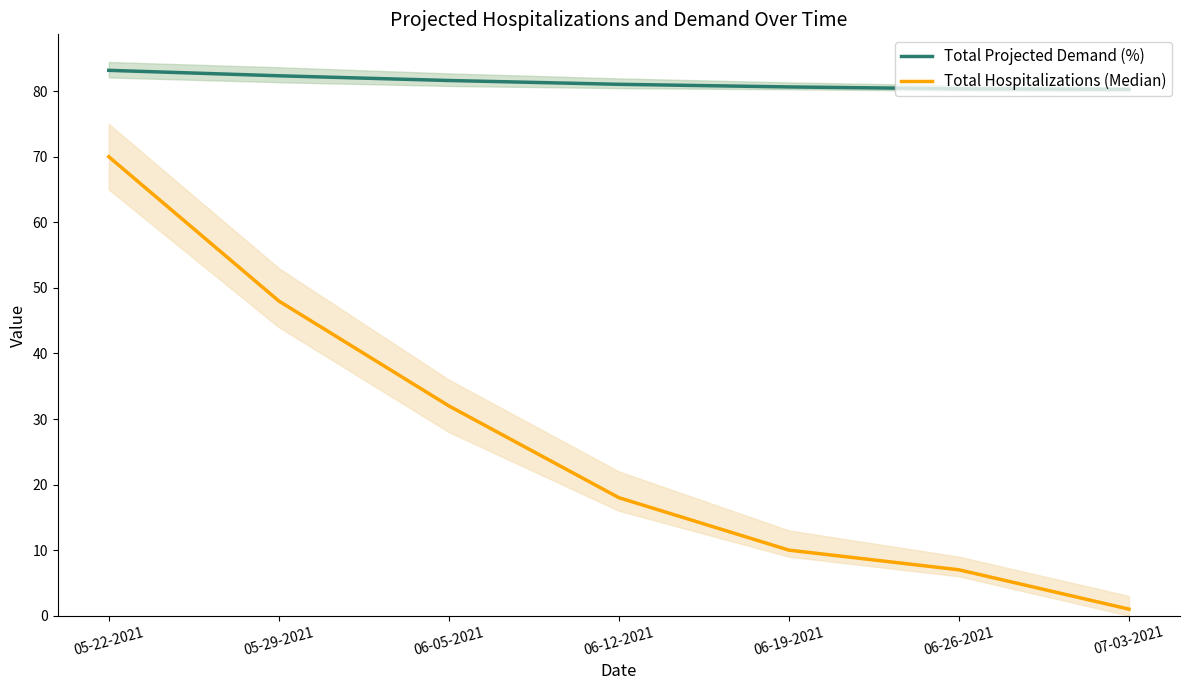

What is the sum of the Total Hospitalizations (Median) values at 07-03-2021 and 05-22-2021?

71.0